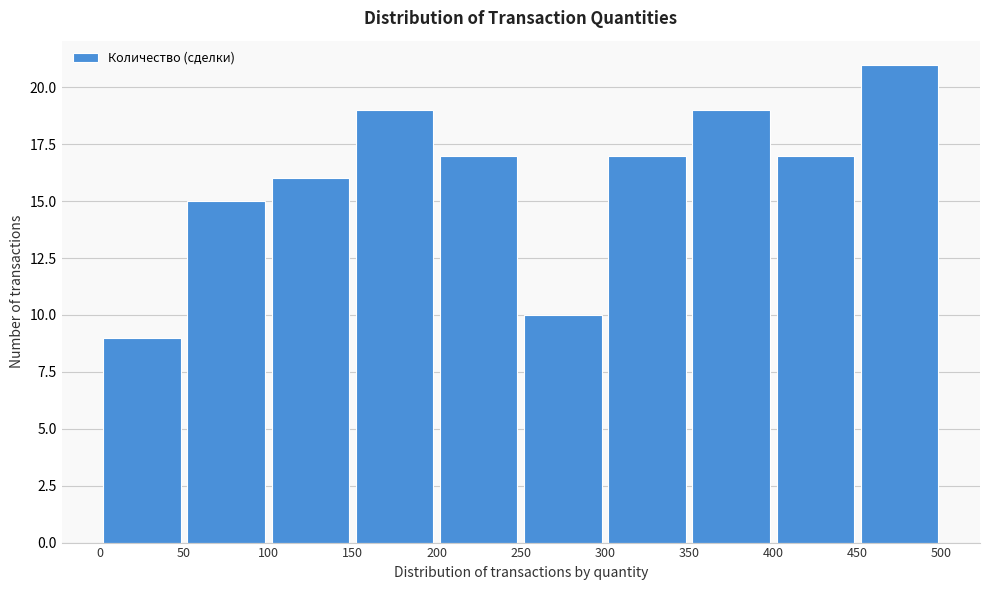

Reading left to right, transcribe this chart: for each bar, give the range it covers on the x-axis and its height. The values are not printed on the chart, so give them approximately, as read against the axis.

0 to 50: 9
50 to 100: 15
100 to 150: 16
150 to 200: 19
200 to 250: 17
250 to 300: 10
300 to 350: 17
350 to 400: 19
400 to 450: 17
450 to 500: 21